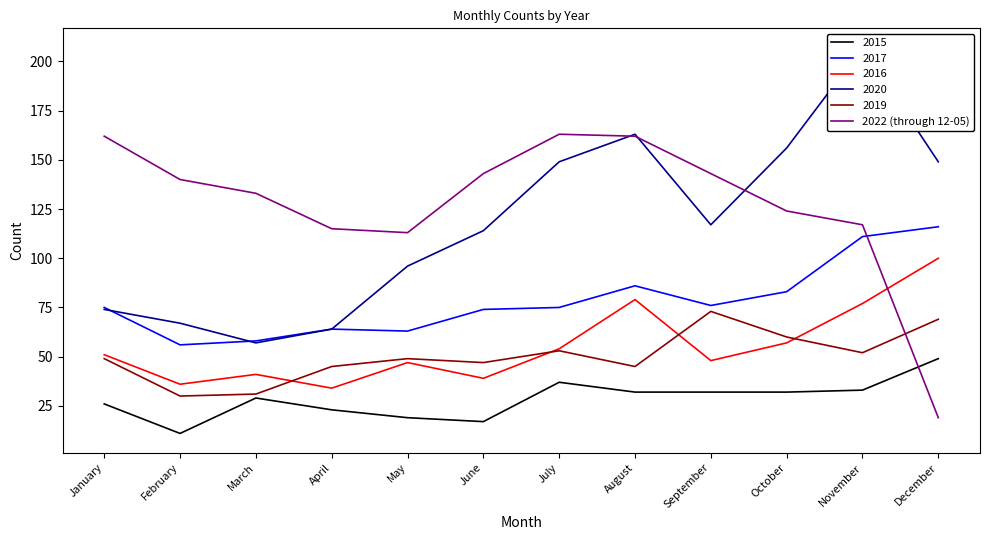

True or false: the data shows 140 at February.

True